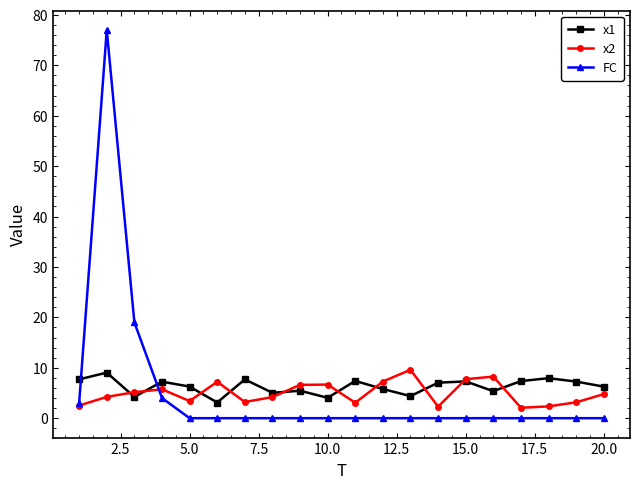

What is the greatest value displayed?

77.0